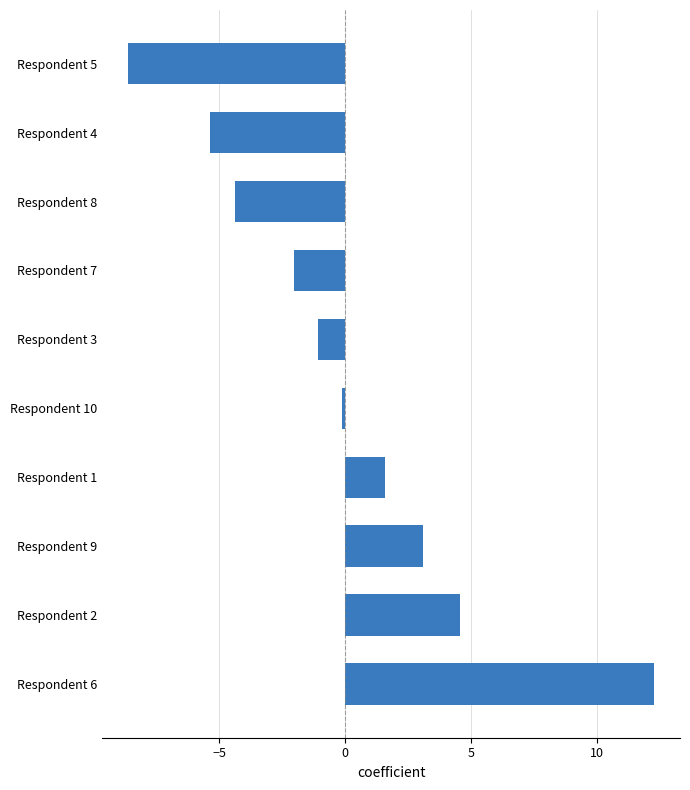

Where is the data nearest to the value 1?

Respondent 1